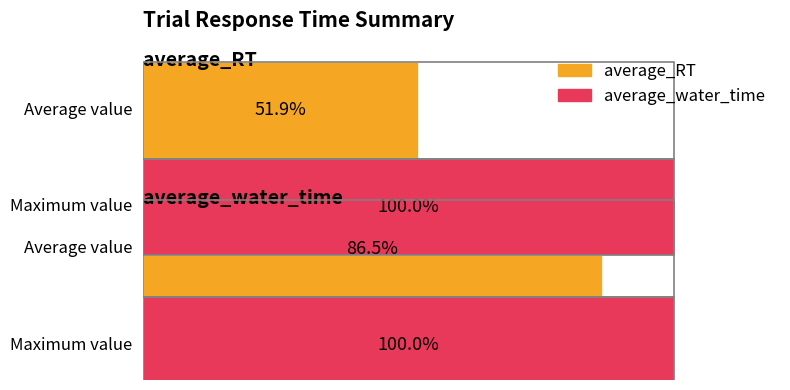

True or false: Average value has a value of 51.9 at Average value.

True